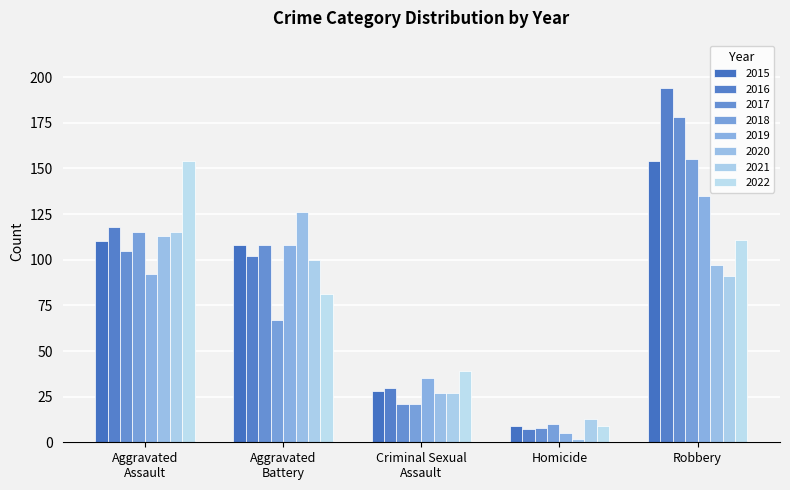

How many bars are there in each group?

8